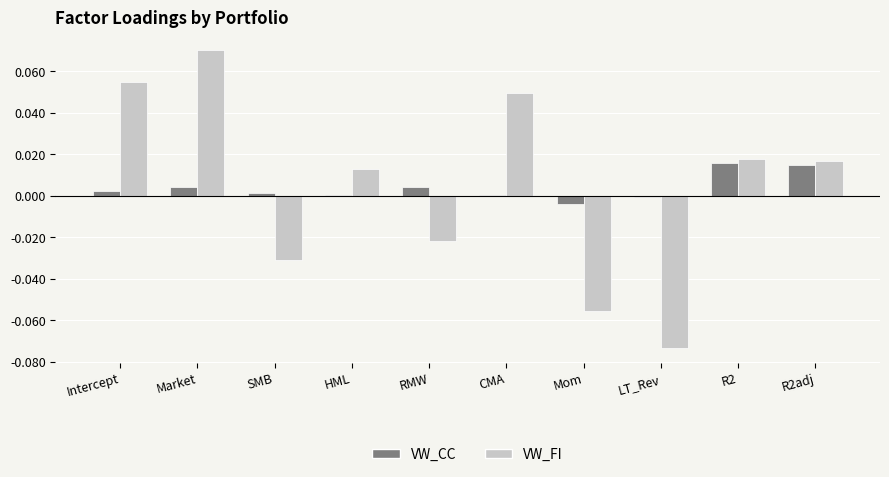

How many groups of bars are there?

10